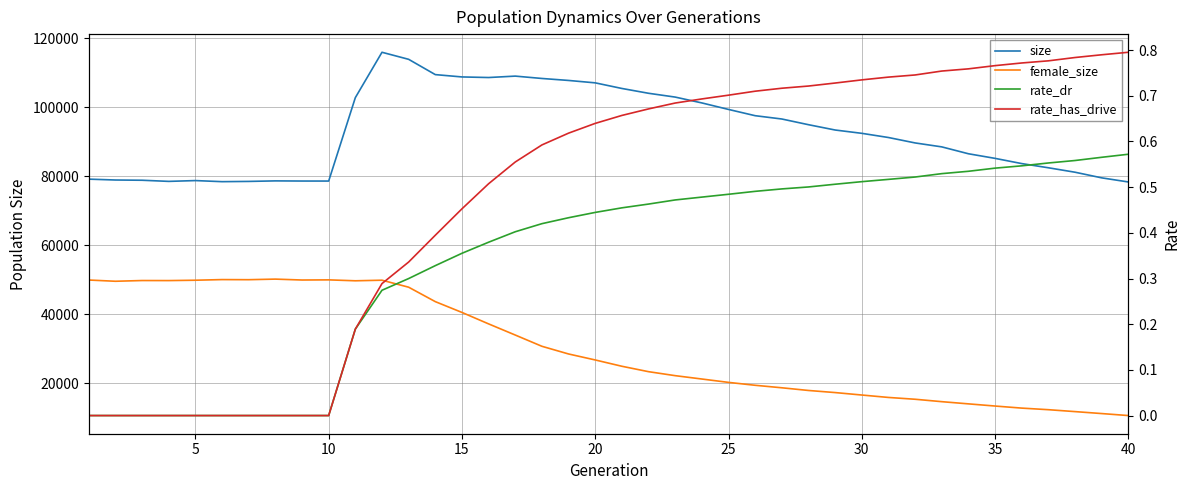

How many lines are shown in the chart?

4